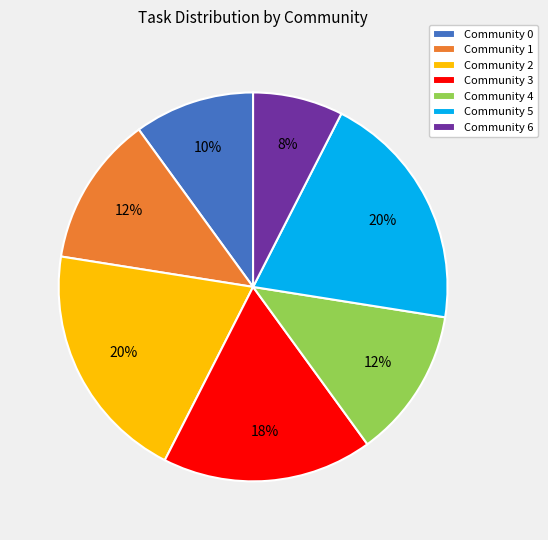

Does any single category account for the majority?

No